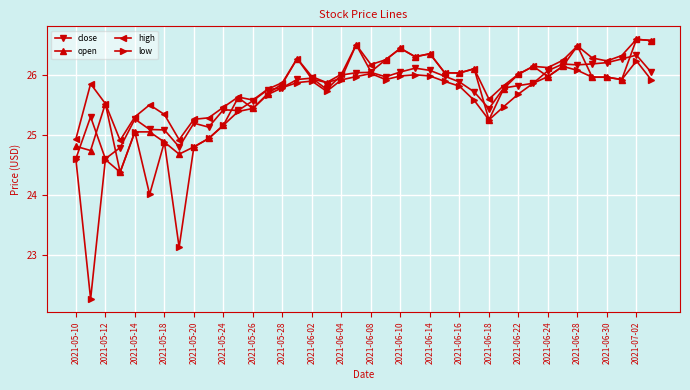

Which series has the widest spread of values?

low